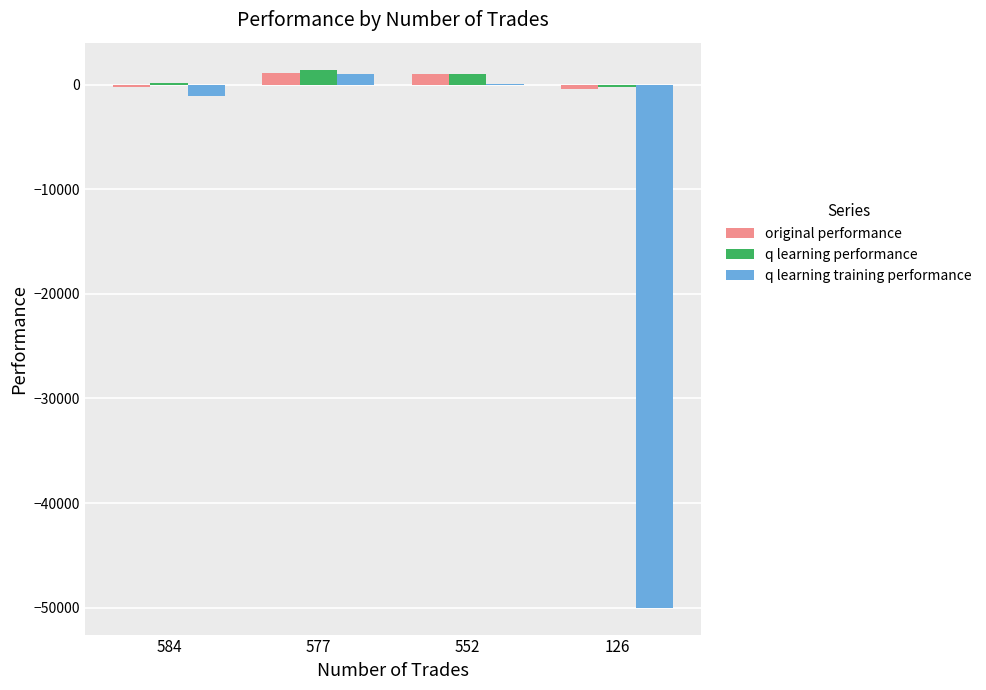

What is the highest value of the q learning performance series?

1439.4